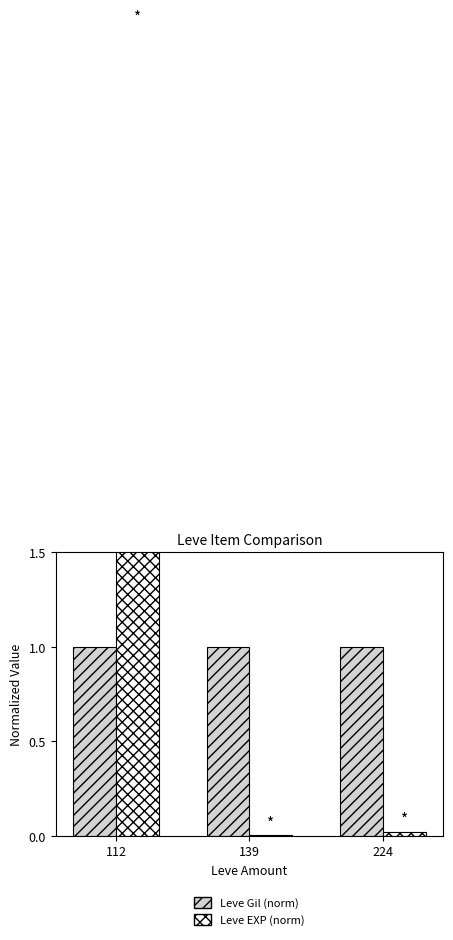

Reading left to right, transcribe all the data shown in this chart.

Leve Gil (norm): 112=1.0	139=1.0	224=1.0
Leve EXP (norm): 112=4.3	139=0.0	224=0.0